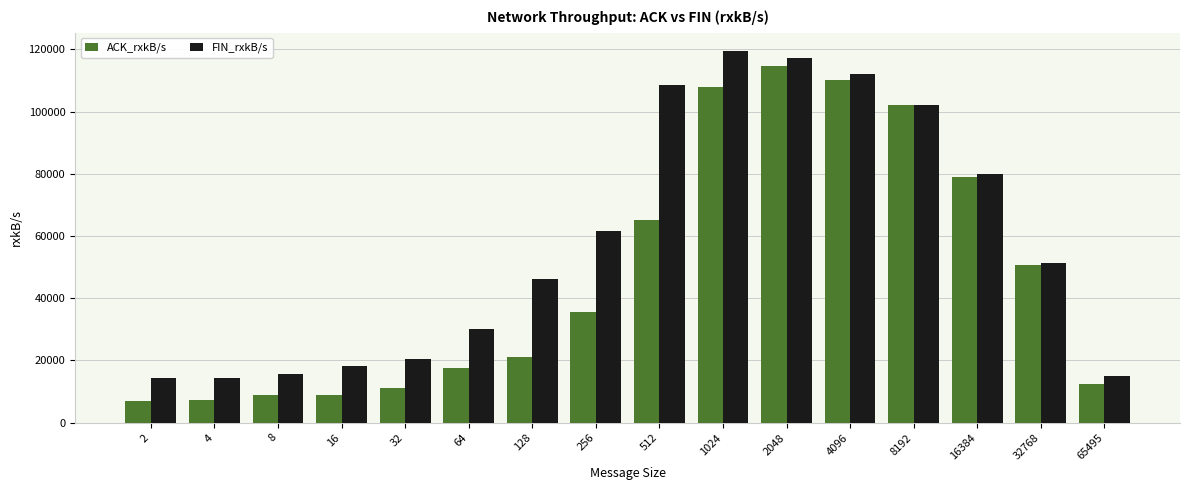

The FIN_rxkB/s series shows 14246.9 at 4. True or false?

True